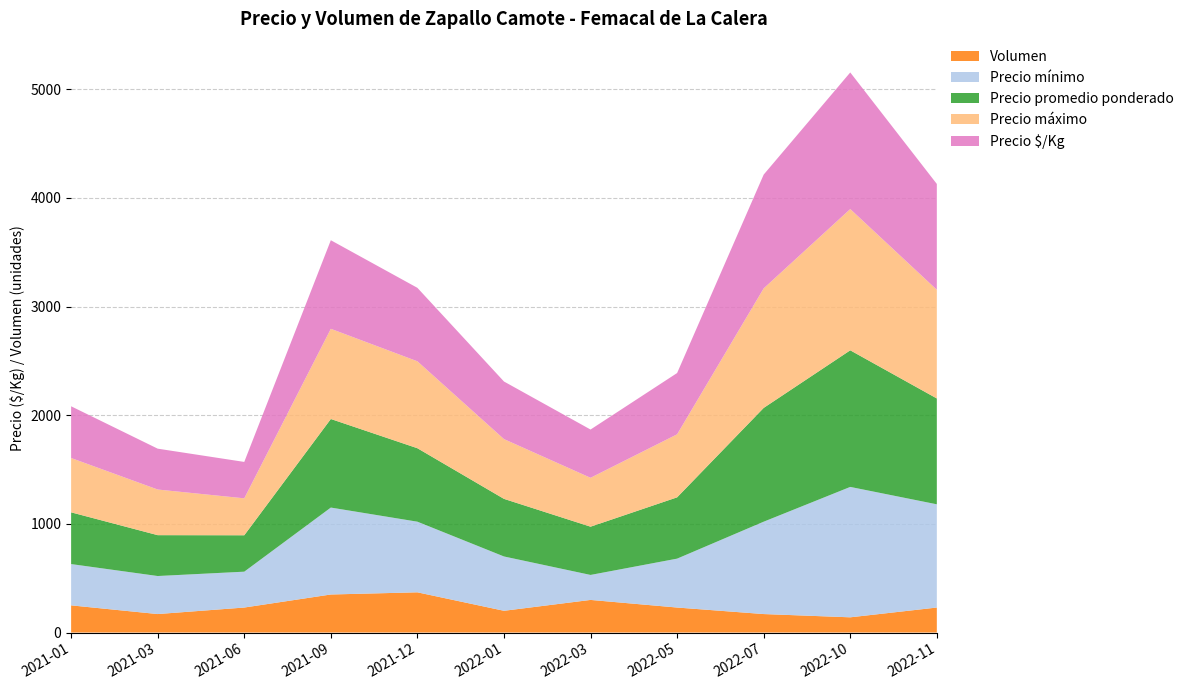

Reading left to right, transcribe all the data shown in this chart.

Precio mínimo: 2021-01=380	2021-03=350	2021-06=330	2021-09=800	2021-12=650	2022-01=500	2022-03=230	2022-05=450	2022-07=850	2022-10=1200	2022-11=950
Precio máximo: 2021-01=500	2021-03=420	2021-06=340	2021-09=830	2021-12=800	2022-01=550	2022-03=450	2022-05=580	2022-07=1100	2022-10=1300	2022-11=1000
Precio promedio ponderado: 2021-01=476	2021-03=376	2021-06=335	2021-09=815	2021-12=676	2022-01=530	2022-03=444	2022-05=564	2022-07=1047	2022-10=1257	2022-11=974
Precio $/Kg: 2021-01=476	2021-03=376	2021-06=335	2021-09=815	2021-12=676	2022-01=530	2022-03=444	2022-05=564	2022-07=1047	2022-10=1257	2022-11=974
Volumen: 2021-01=250	2021-03=170	2021-06=230	2021-09=350	2021-12=370	2022-01=200	2022-03=300	2022-05=230	2022-07=170	2022-10=140	2022-11=230